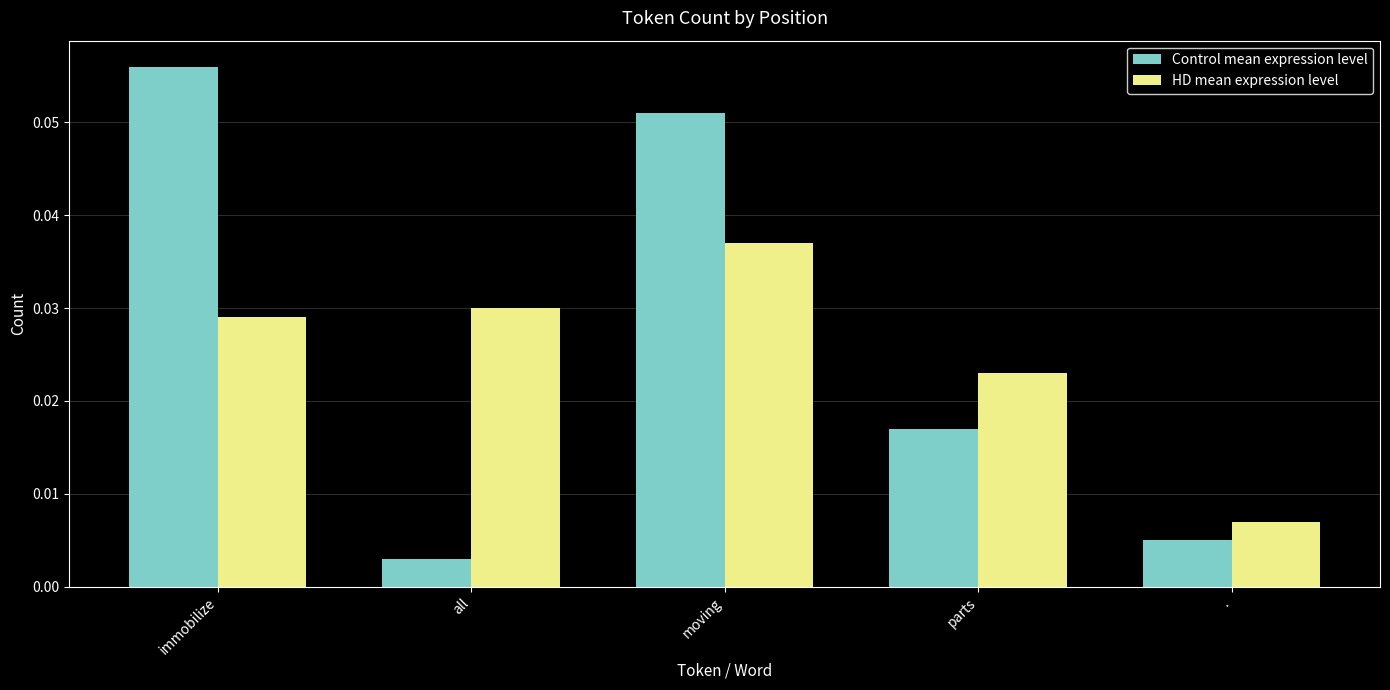

At how many categories does at least one series exceed 0?

5